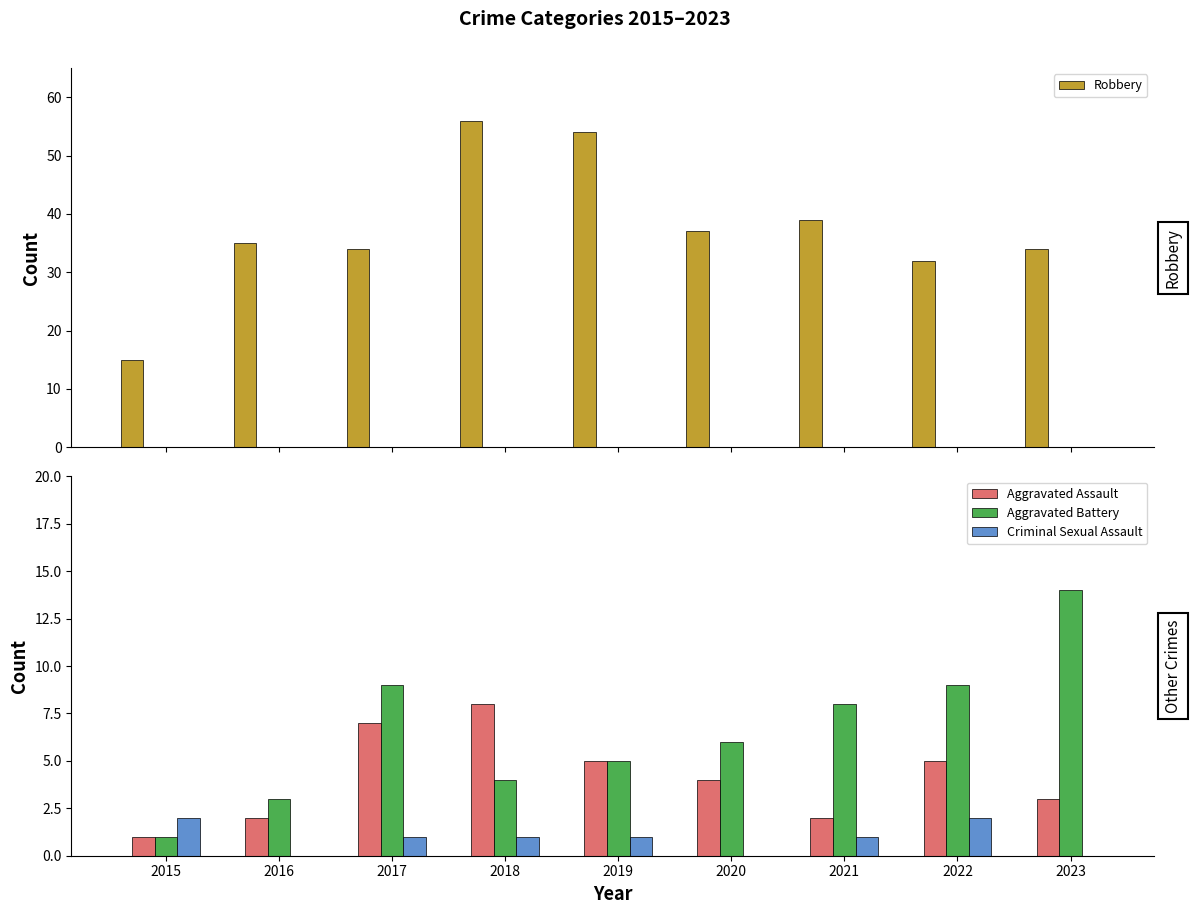

What is the difference between the second highest and second lowest values in the Aggravated Assault series?

5